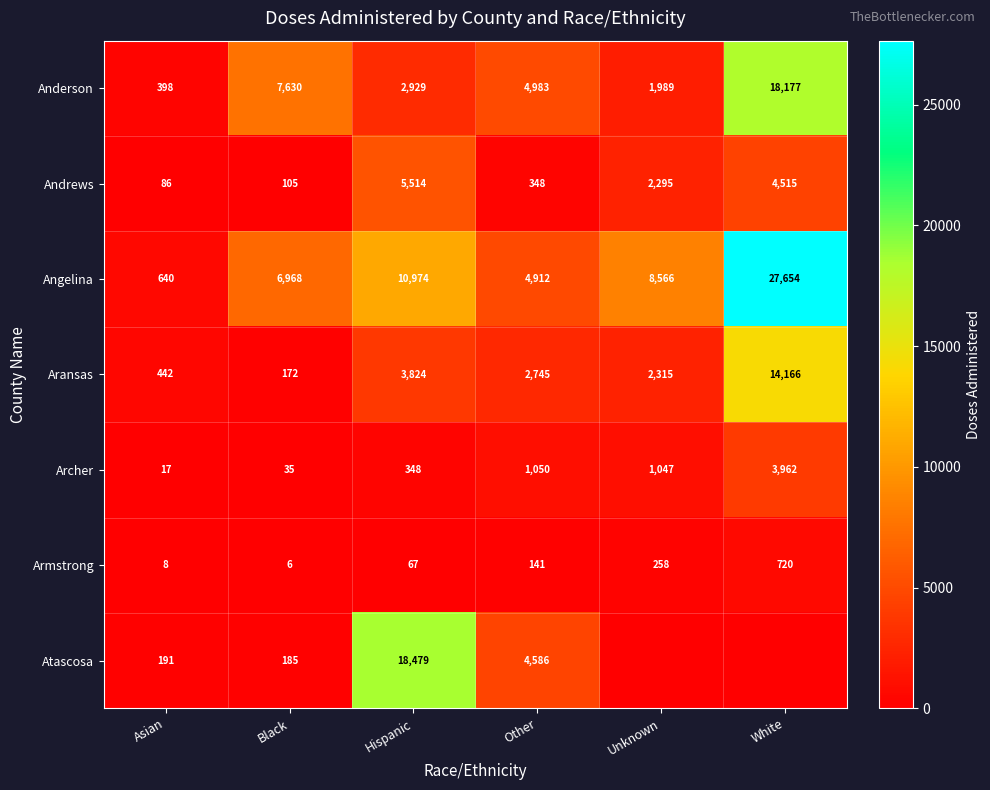

What is the total value across all series at Black?

15101